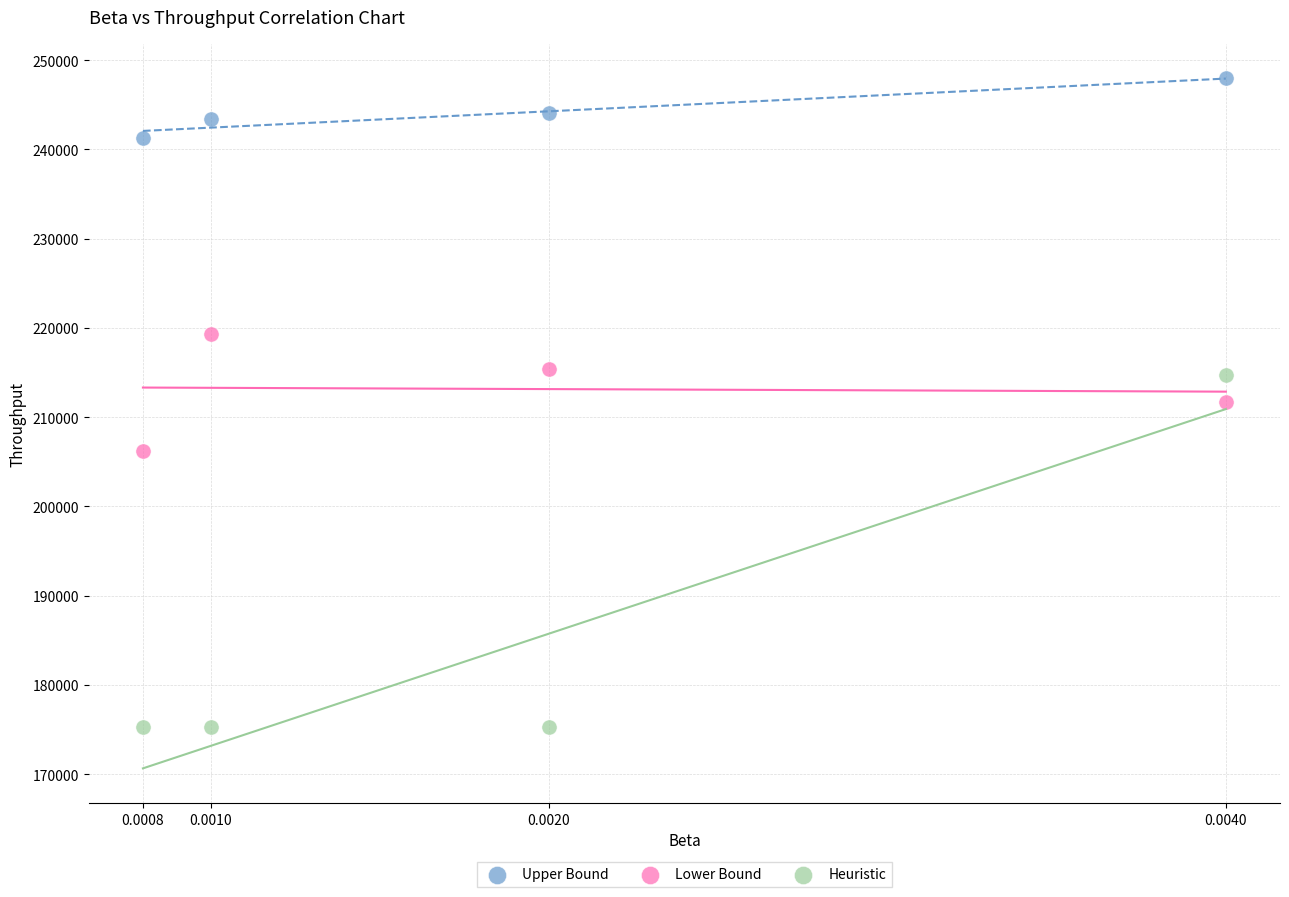

Which series has the widest spread of Y values?

Heuristic